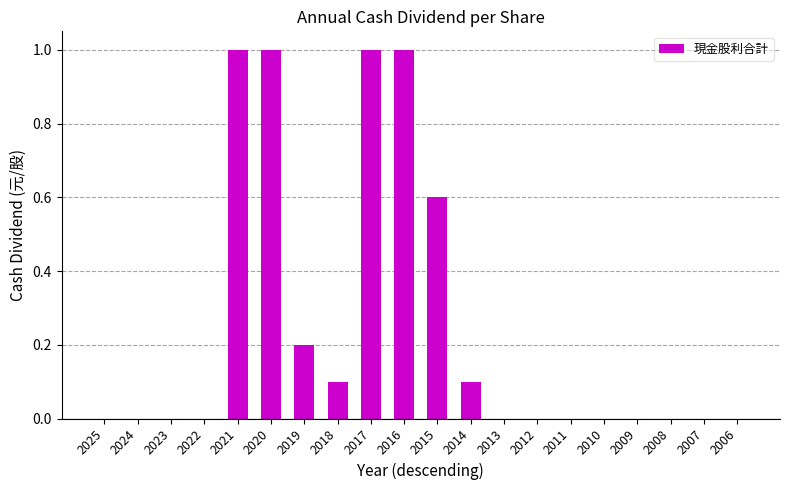

How many series are shown in this chart?

1